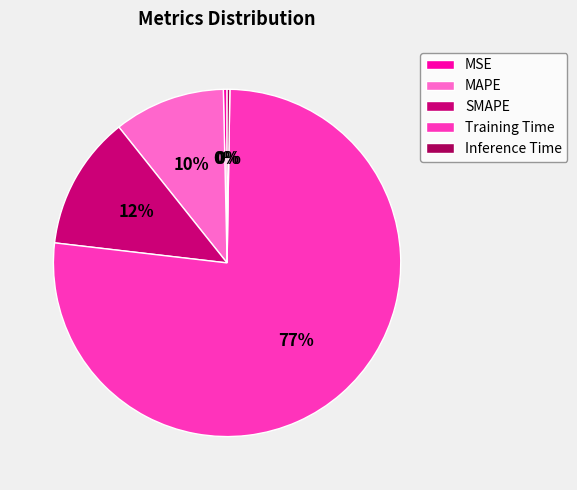

The Training Time slice represents 66% of the pie. True or false?

False